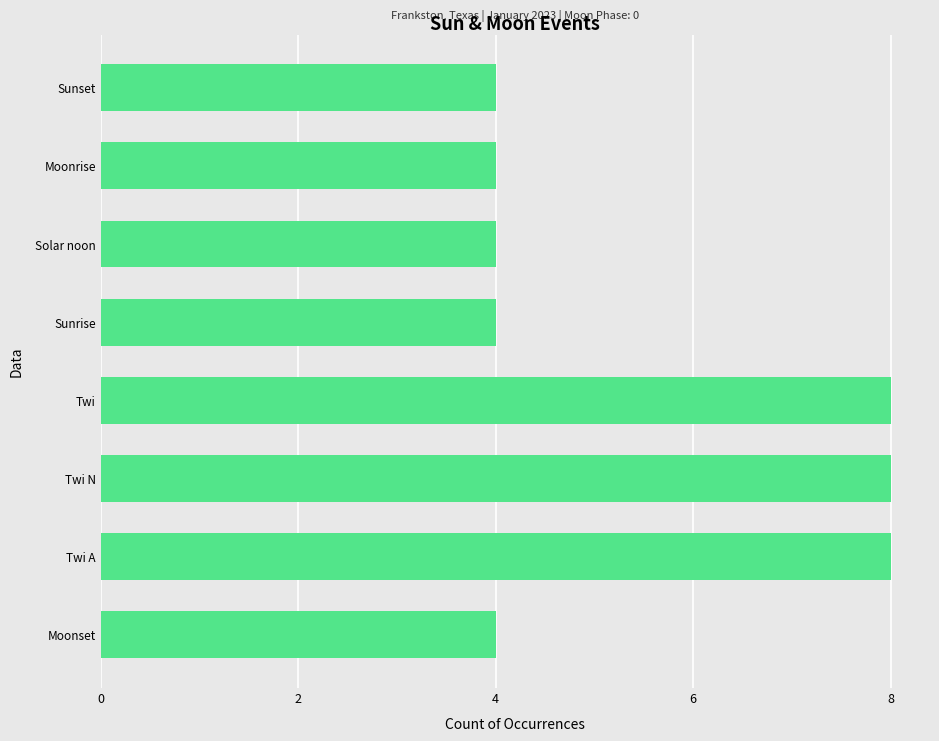

What is the change in value from Twi A to Sunset?

-4